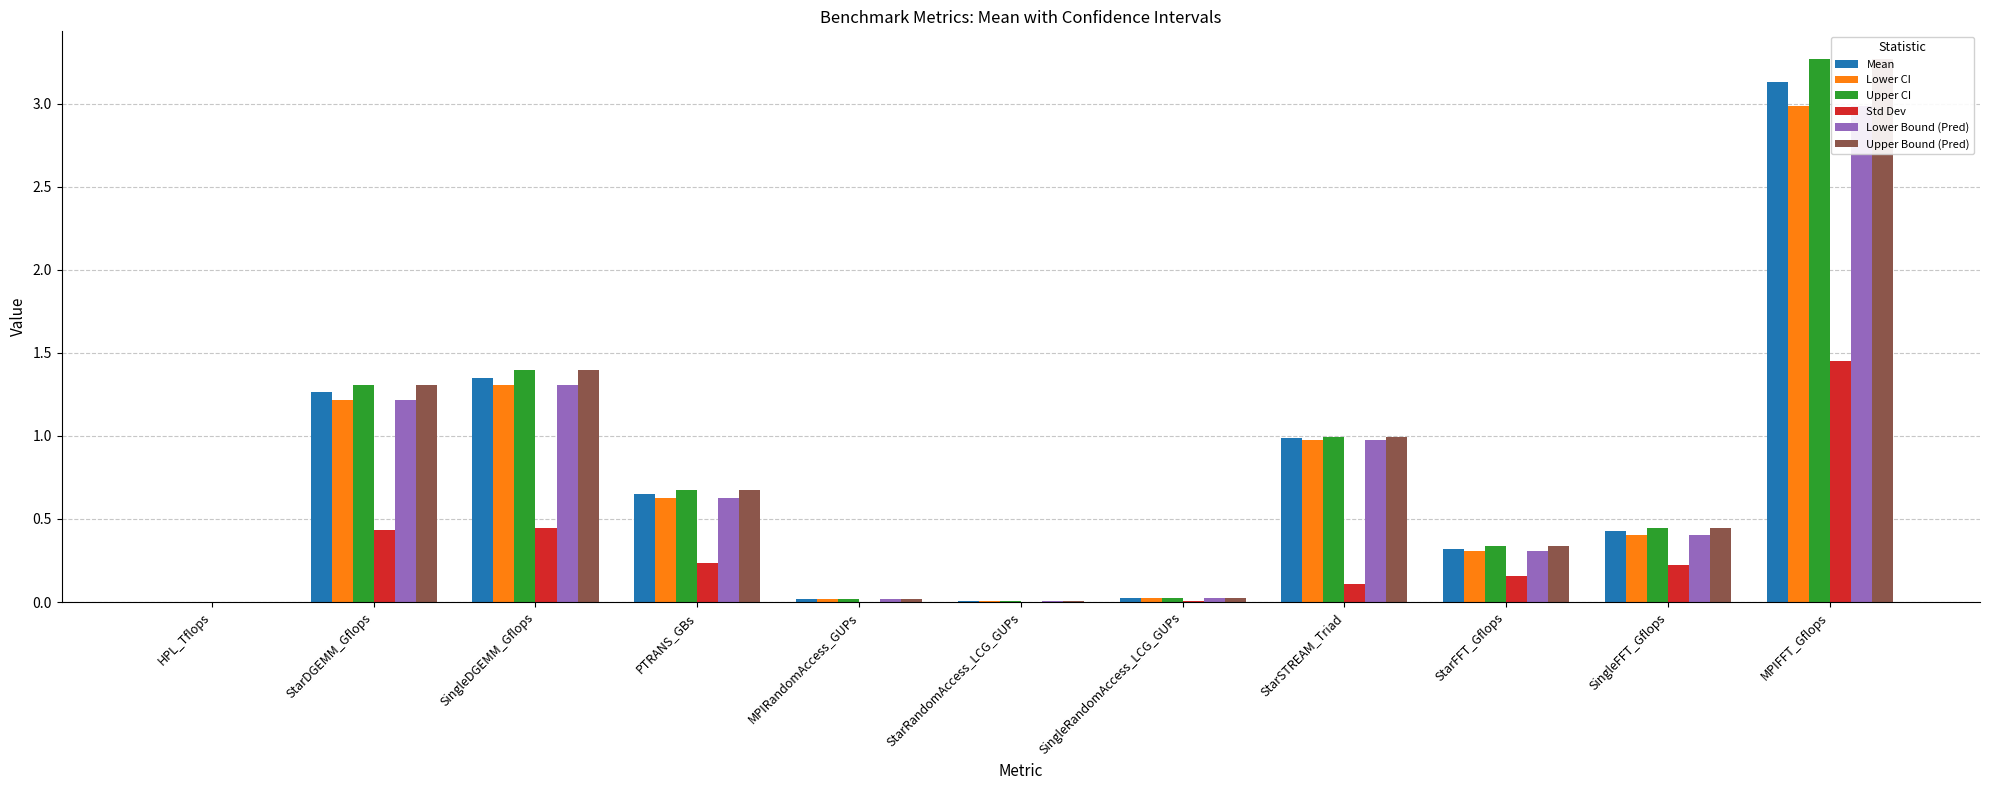

Reading left to right, list all the values displayed in this chart.

Mean: HPL_Tflops=0.0	StarDGEMM_Gflops=1.3	SingleDGEMM_Gflops=1.4	PTRANS_GBs=0.7	MPIRandomAccess_GUPs=0.0	StarRandomAccess_LCG_GUPs=0.0	SingleRandomAccess_LCG_GUPs=0.0	StarSTREAM_Triad=1.0	StarFFT_Gflops=0.3	SingleFFT_Gflops=0.4	MPIFFT_Gflops=3.1
Lower CI: HPL_Tflops=0.0	StarDGEMM_Gflops=1.2	SingleDGEMM_Gflops=1.3	PTRANS_GBs=0.6	MPIRandomAccess_GUPs=0.0	StarRandomAccess_LCG_GUPs=0.0	SingleRandomAccess_LCG_GUPs=0.0	StarSTREAM_Triad=1.0	StarFFT_Gflops=0.3	SingleFFT_Gflops=0.4	MPIFFT_Gflops=3.0
Upper CI: HPL_Tflops=0.0	StarDGEMM_Gflops=1.3	SingleDGEMM_Gflops=1.4	PTRANS_GBs=0.7	MPIRandomAccess_GUPs=0.0	StarRandomAccess_LCG_GUPs=0.0	SingleRandomAccess_LCG_GUPs=0.0	StarSTREAM_Triad=1.0	StarFFT_Gflops=0.3	SingleFFT_Gflops=0.4	MPIFFT_Gflops=3.3
Std Dev: HPL_Tflops=0.0	StarDGEMM_Gflops=0.4	SingleDGEMM_Gflops=0.4	PTRANS_GBs=0.2	MPIRandomAccess_GUPs=0.0	StarRandomAccess_LCG_GUPs=0.0	SingleRandomAccess_LCG_GUPs=0.0	StarSTREAM_Triad=0.1	StarFFT_Gflops=0.2	SingleFFT_Gflops=0.2	MPIFFT_Gflops=1.5
Lower Bound (Pred): HPL_Tflops=0.0	StarDGEMM_Gflops=1.2	SingleDGEMM_Gflops=1.3	PTRANS_GBs=0.6	MPIRandomAccess_GUPs=0.0	StarRandomAccess_LCG_GUPs=0.0	SingleRandomAccess_LCG_GUPs=0.0	StarSTREAM_Triad=1.0	StarFFT_Gflops=0.3	SingleFFT_Gflops=0.4	MPIFFT_Gflops=3.0
Upper Bound (Pred): HPL_Tflops=0.0	StarDGEMM_Gflops=1.3	SingleDGEMM_Gflops=1.4	PTRANS_GBs=0.7	MPIRandomAccess_GUPs=0.0	StarRandomAccess_LCG_GUPs=0.0	SingleRandomAccess_LCG_GUPs=0.0	StarSTREAM_Triad=1.0	StarFFT_Gflops=0.3	SingleFFT_Gflops=0.4	MPIFFT_Gflops=3.3